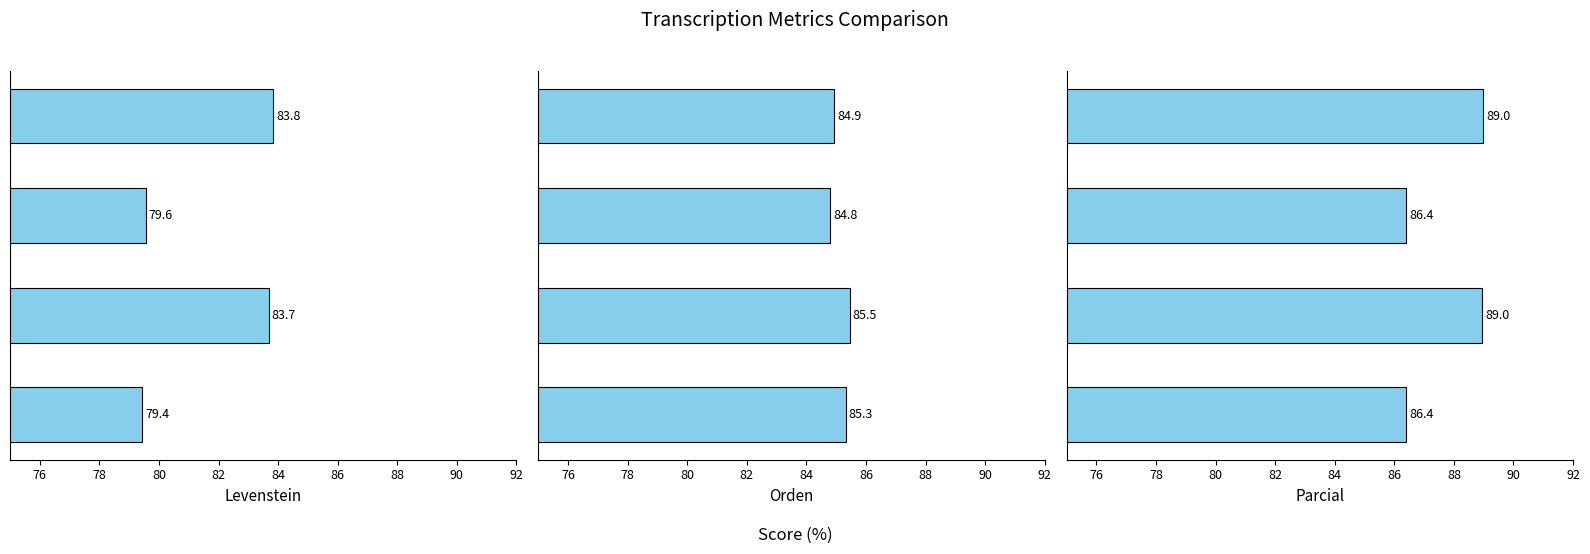

How many groups of bars are there?

4